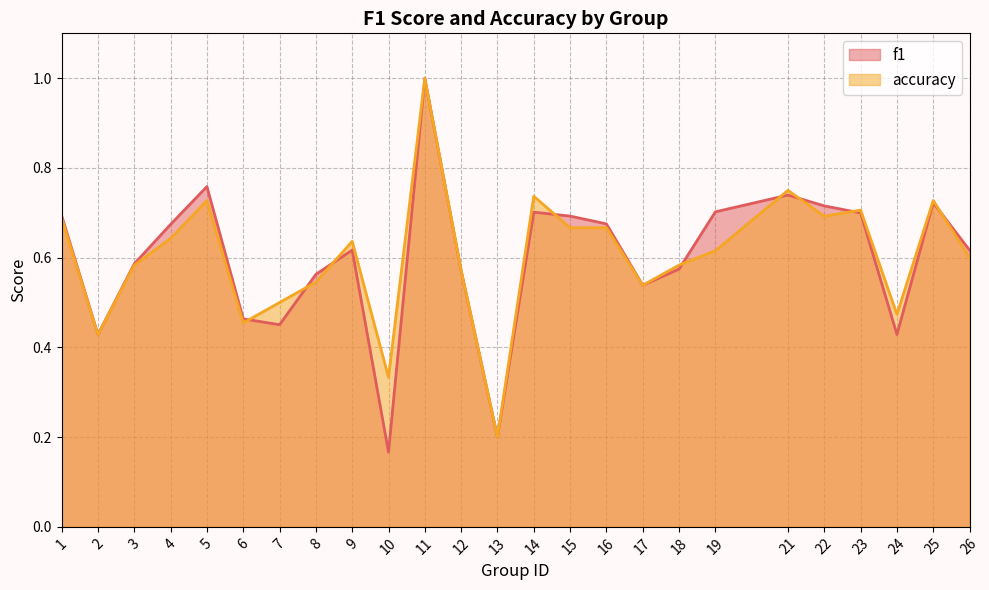

The f1 series shows 0.7 at 23. True or false?

True